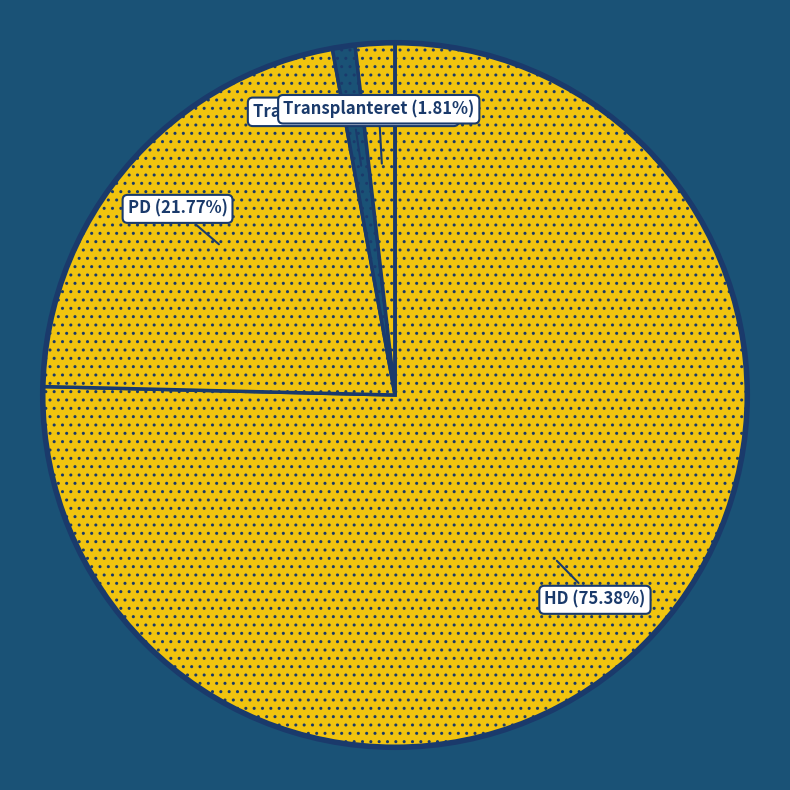

To the nearest percent, what is the difference between the largest and smallest slice percentages?

75%